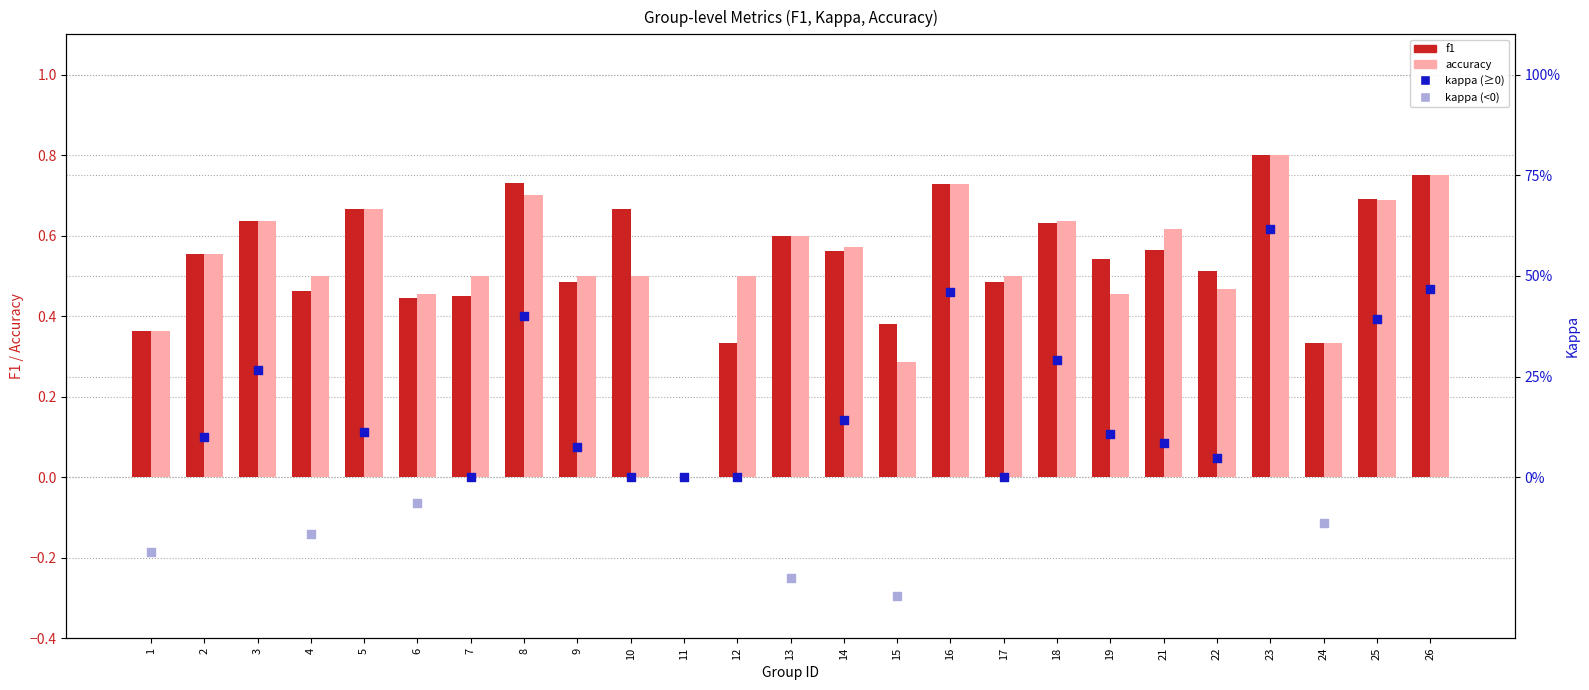

At which category is the sum across all series the highest?

23